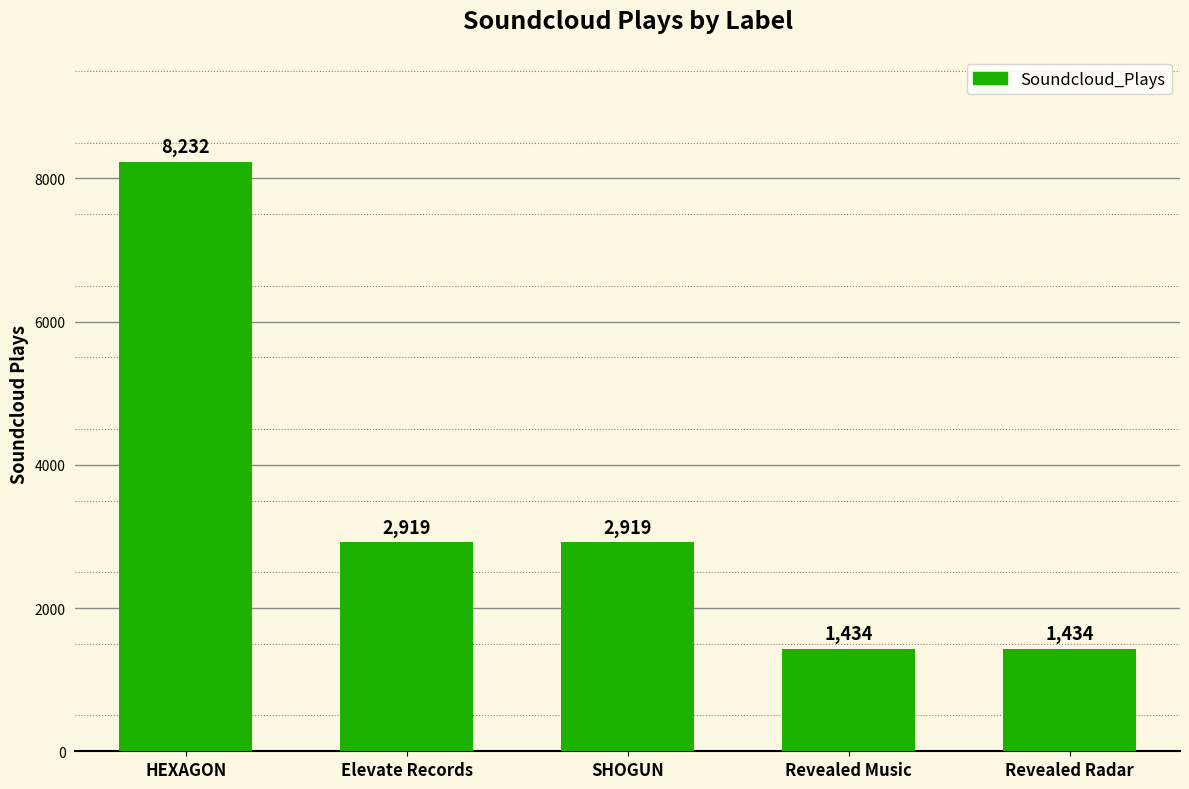

At which label does the data first exceed 2919?

HEXAGON